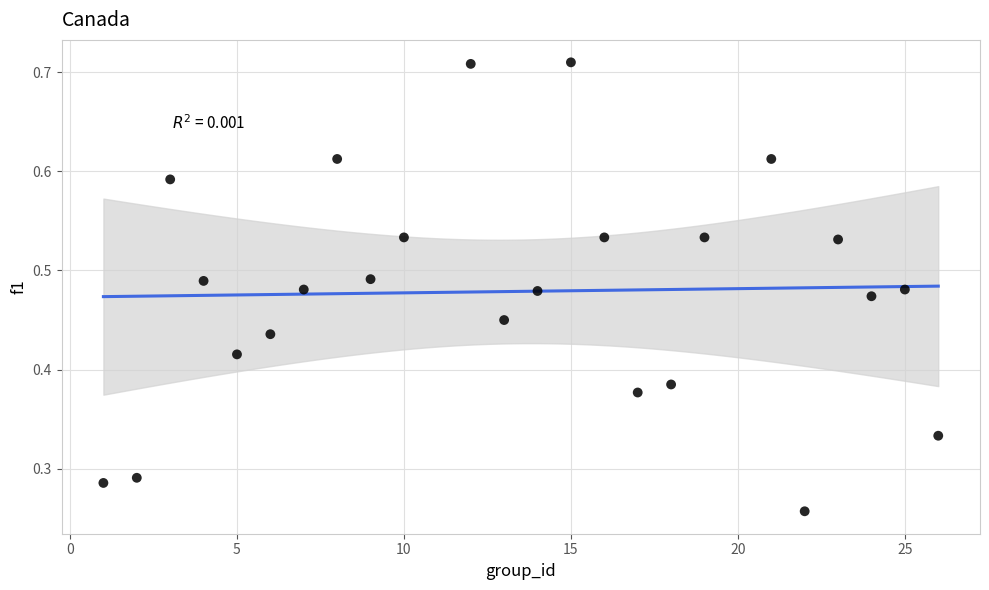

What is the range of X values (max minus min)?

25.0